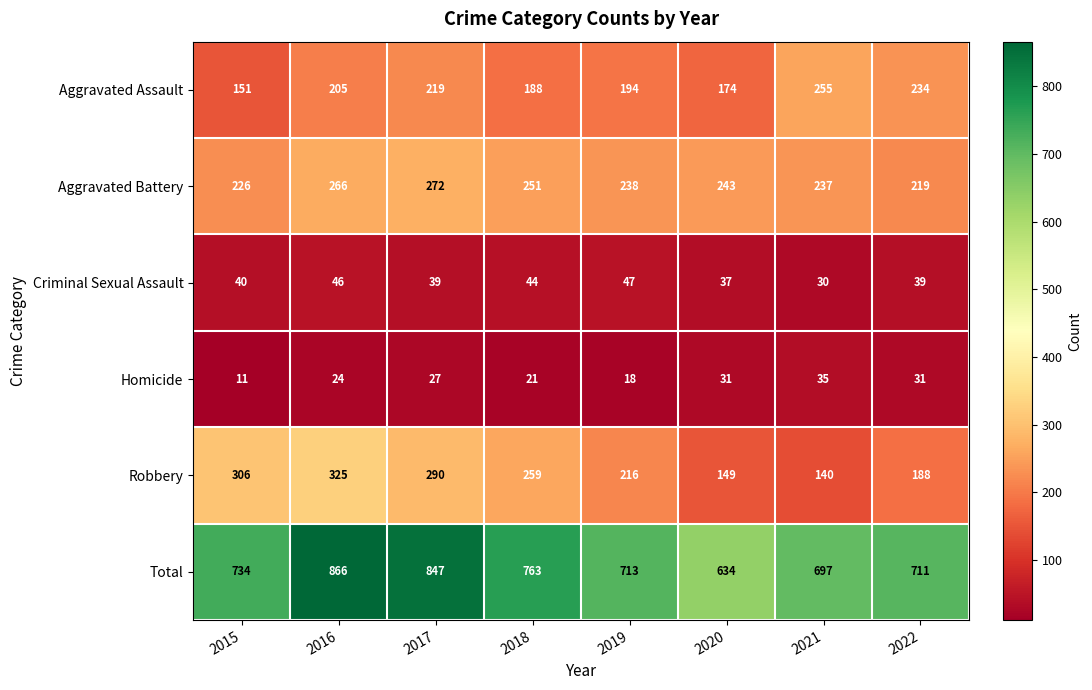

True or false: Aggravated Battery has a value of 440 at 2016.

False